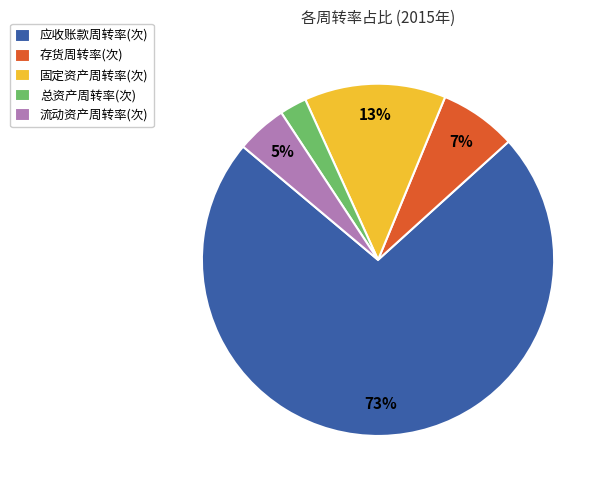

How many segments does this pie chart have?

5